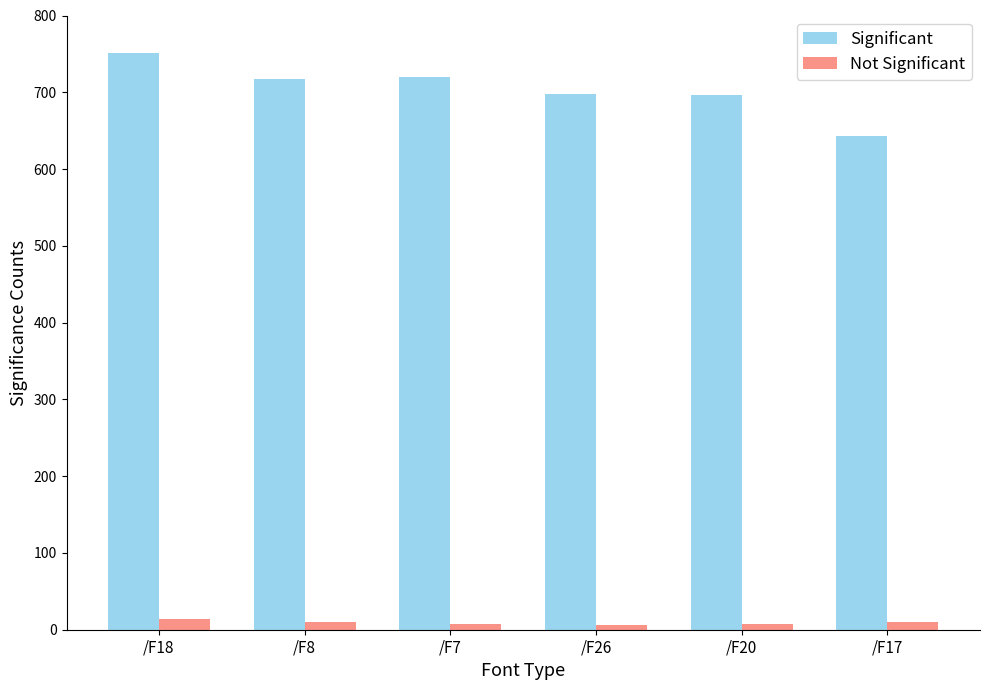

What is the maximum value shown in the chart?

750.7